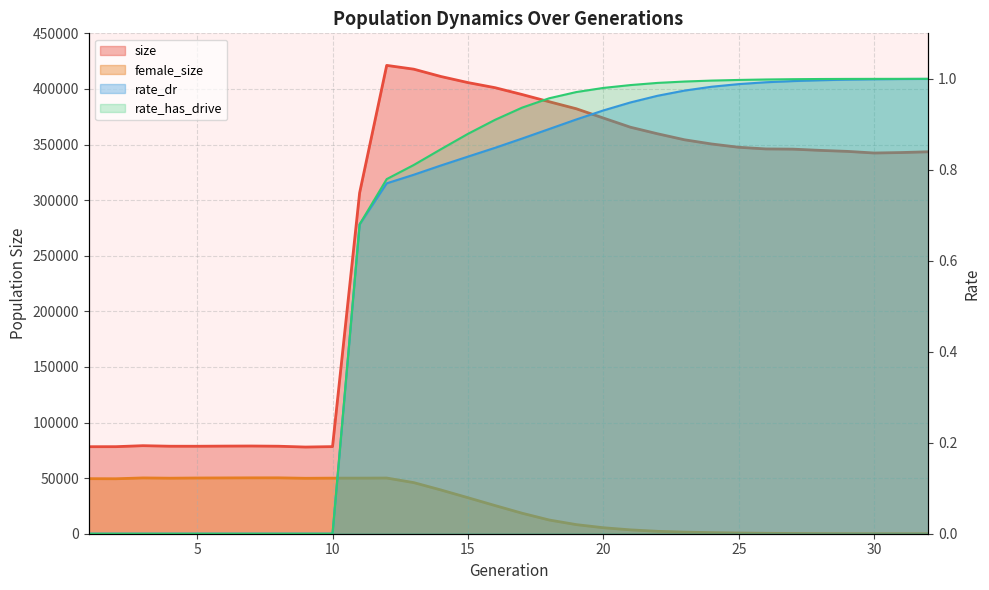

What is the difference between the maximum and minimum values in the rate_dr series?

1.0